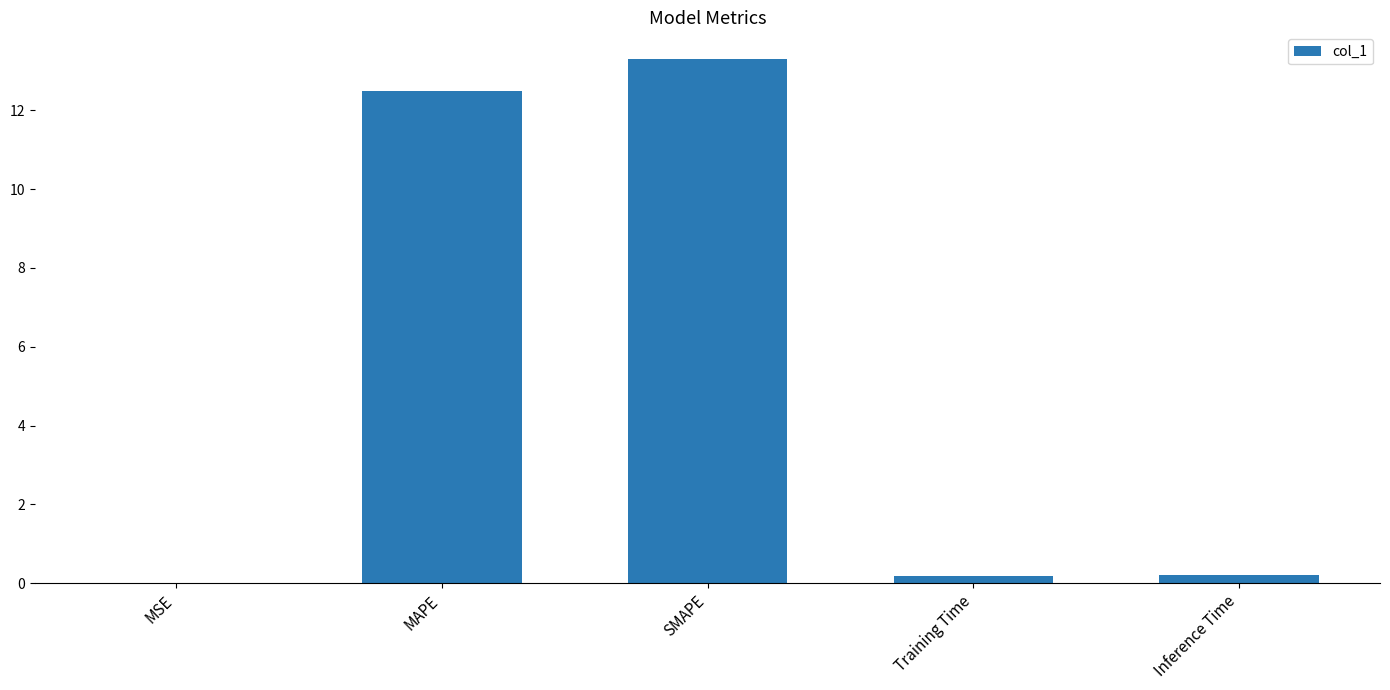

True or false: the data shows 13.3 at SMAPE.

True